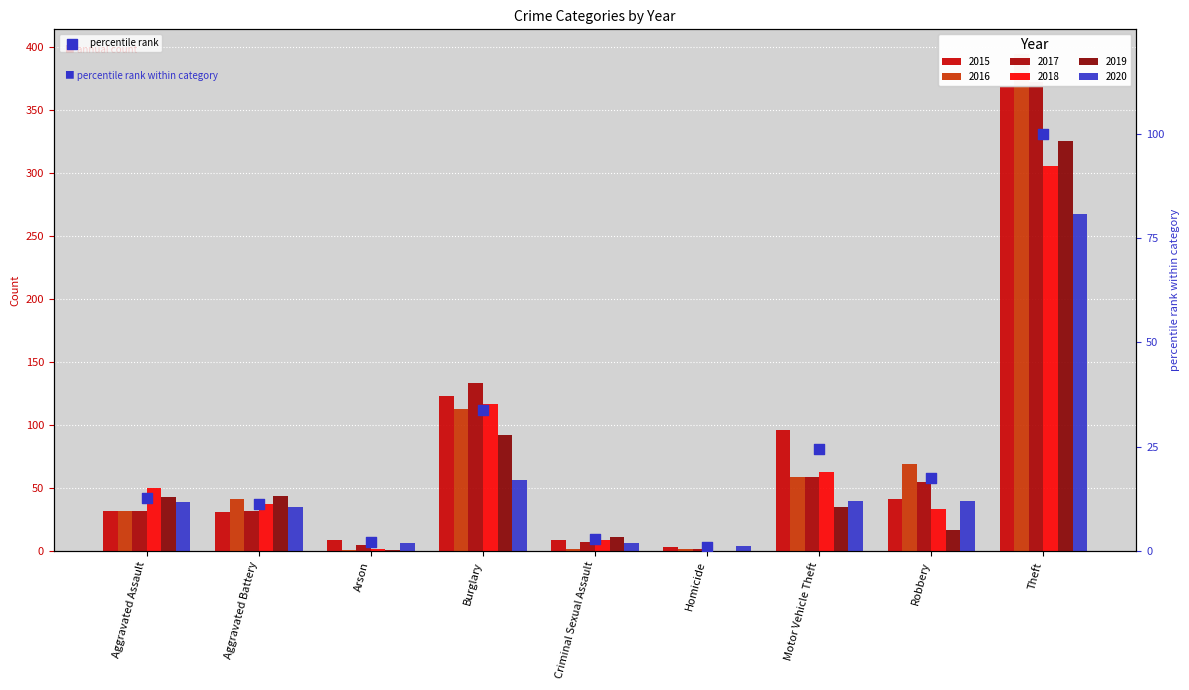

Between Burglary and Arson, which is larger?

Burglary